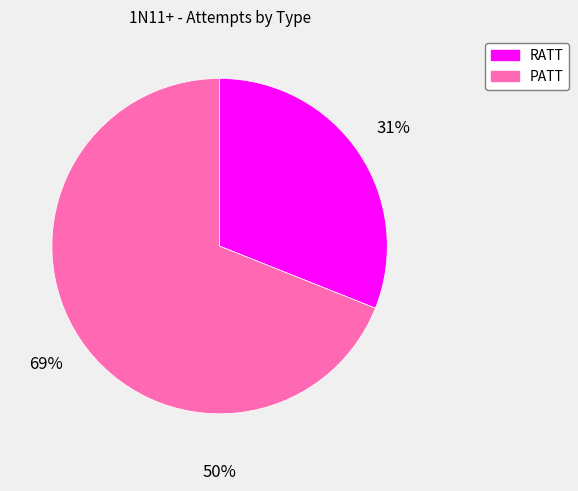

To the nearest percent, what is the difference between the PATT and RATT slice percentages?

38%